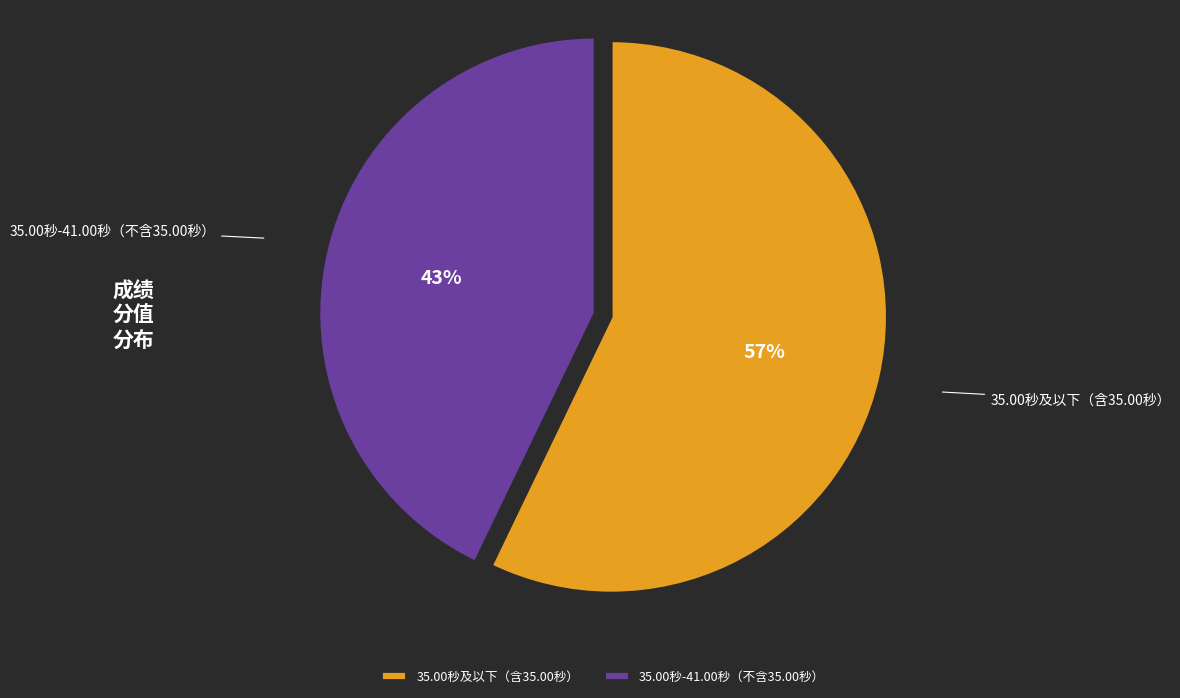

True or false: 35.00秒-41.00秒（不含35.00秒） accounts for 34% of the total.

False